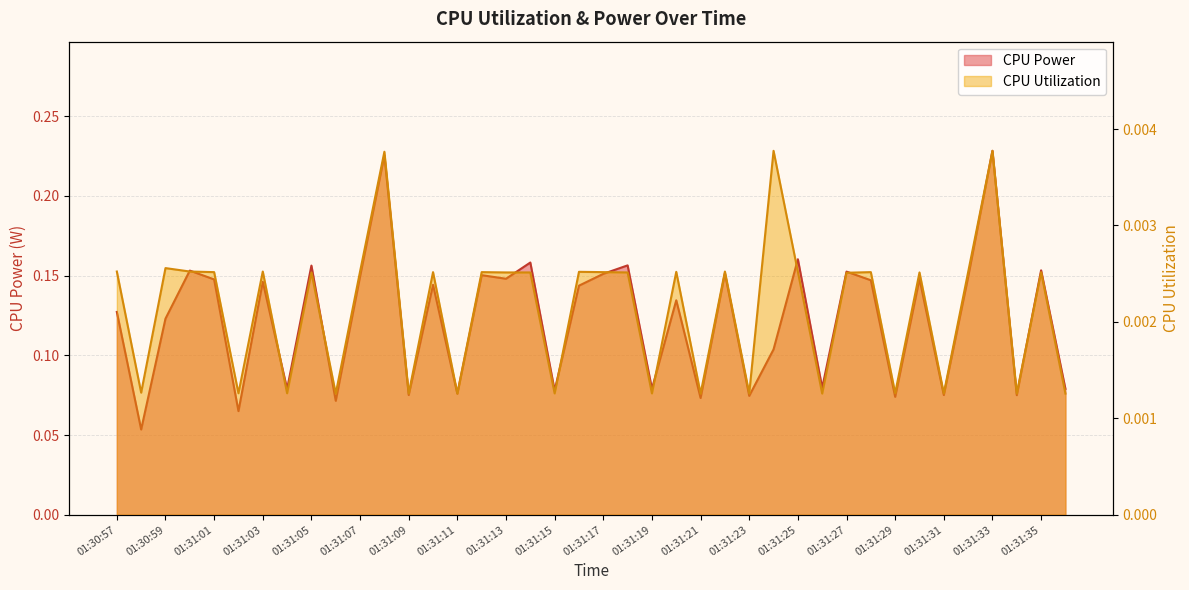

True or false: CPU Utilization has a value of 0.0 at 01:31:31.

False